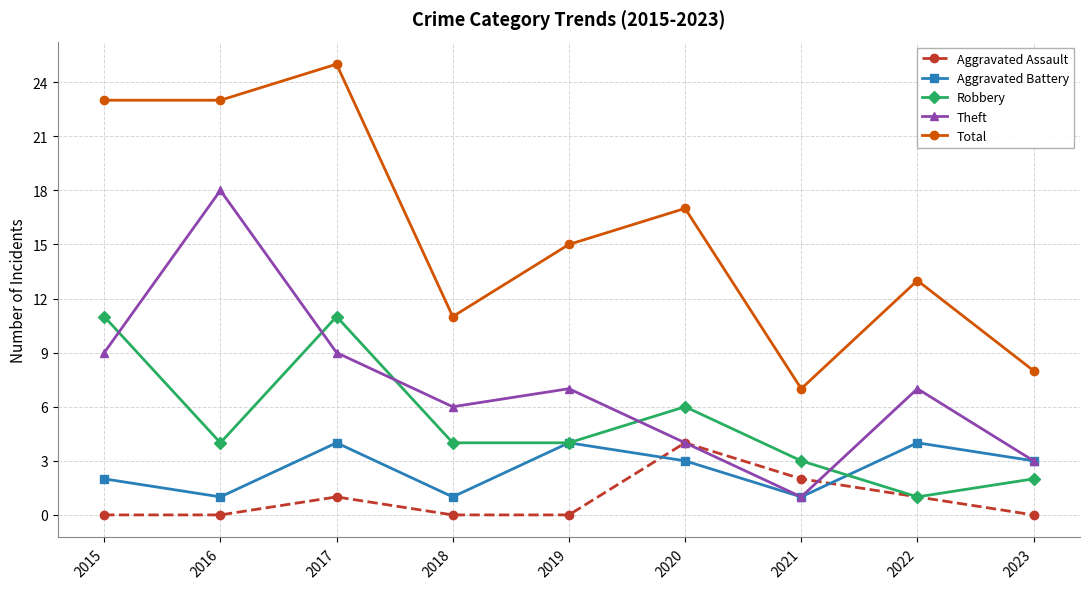

How many lines are shown in the chart?

5